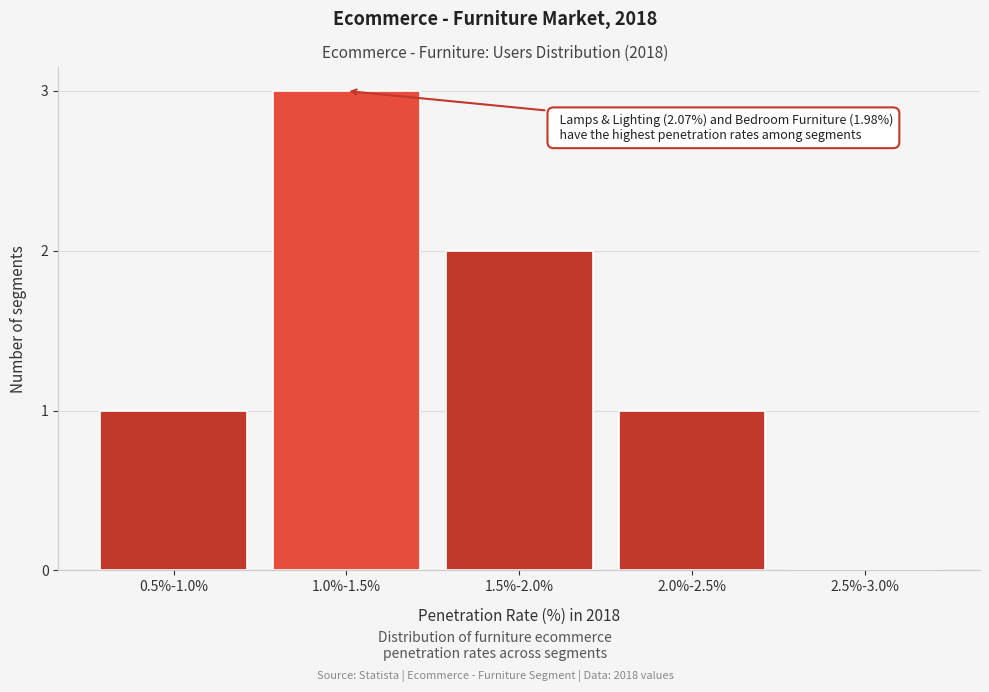

Reading left to right, list all the values displayed in this chart.

0.5%-1.0%=1	1.0%-1.5%=3	1.5%-2.0%=2	2.0%-2.5%=1	2.5%-3.0%=0